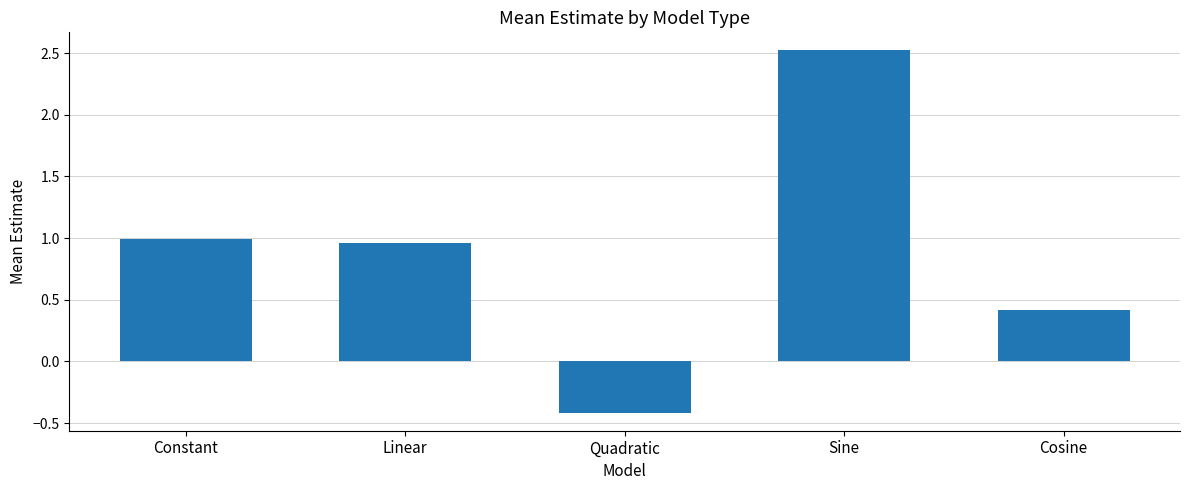

True or false: the data shows 0.4 at Cosine.

True